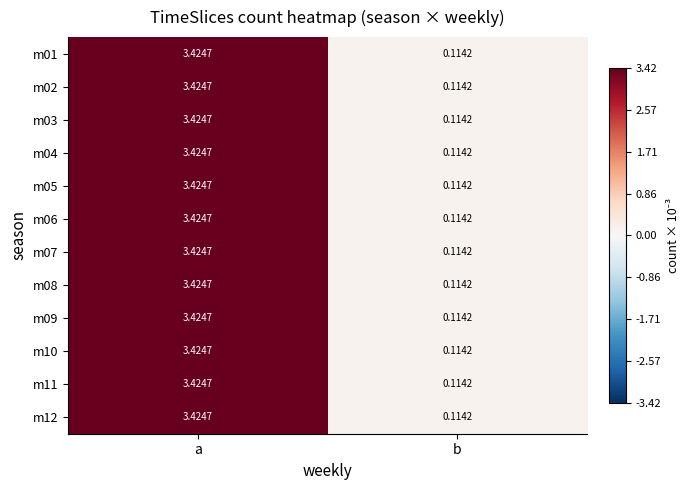

List the labels in order of m09 value, largest first.

a, b